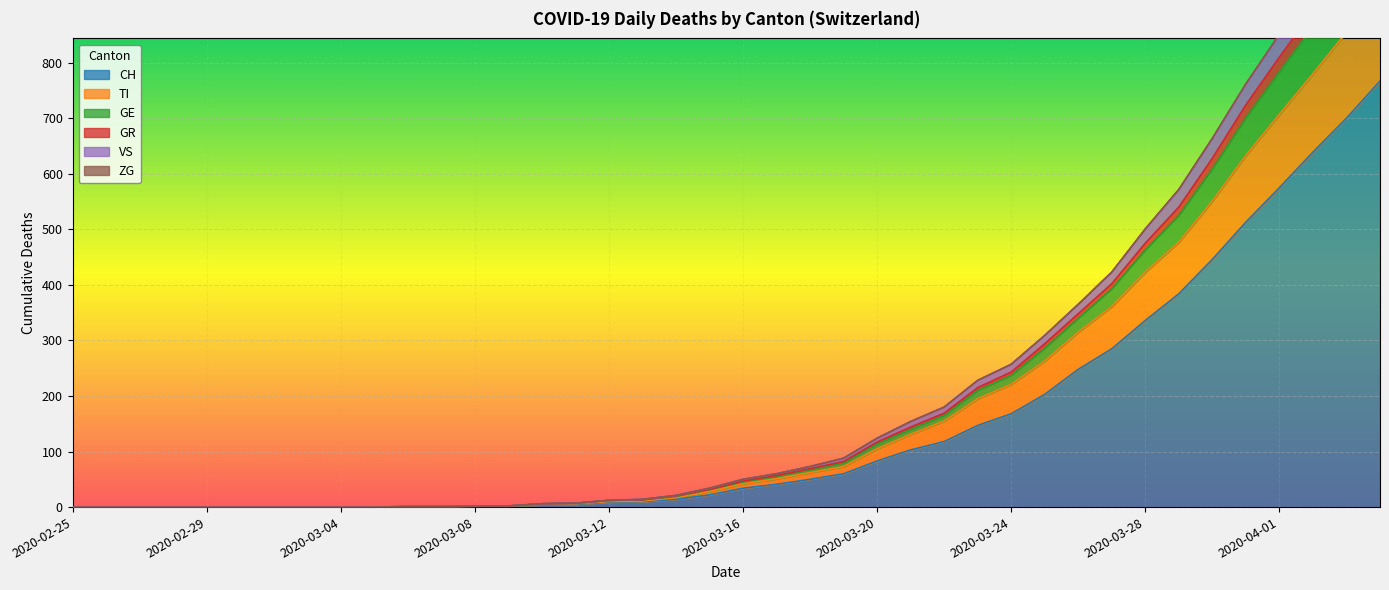

True or false: CH has more than 2 interior local peaks.

False